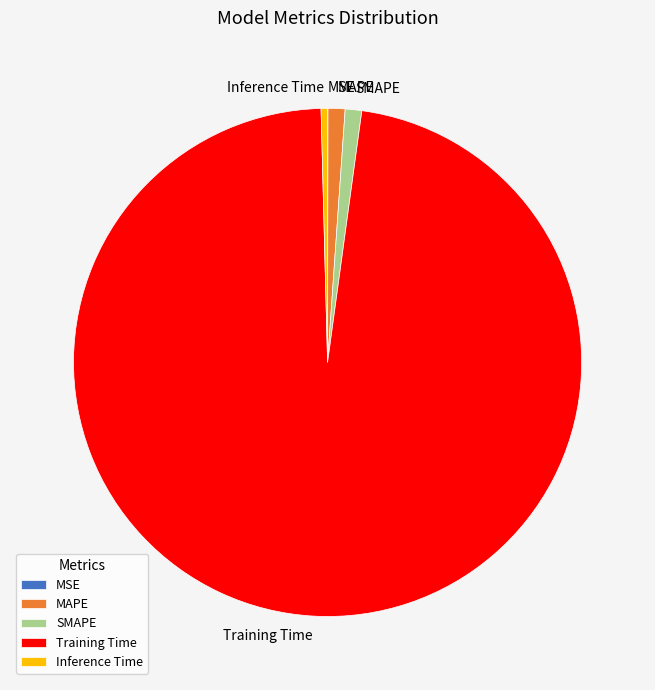

Which category has the biggest portion of the pie?

Training Time